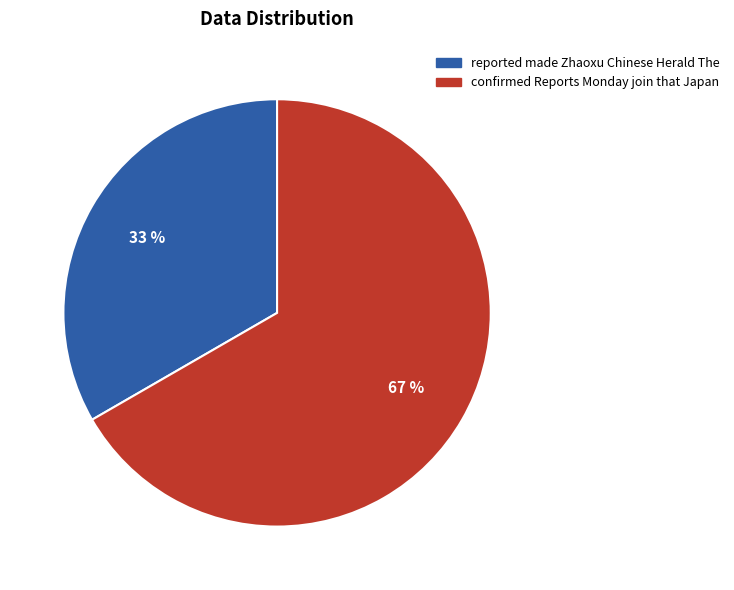

Is the sum of confirmed Reports Monday join that Japan and reported made Zhaoxu Chinese Herald The greater than half?

Yes